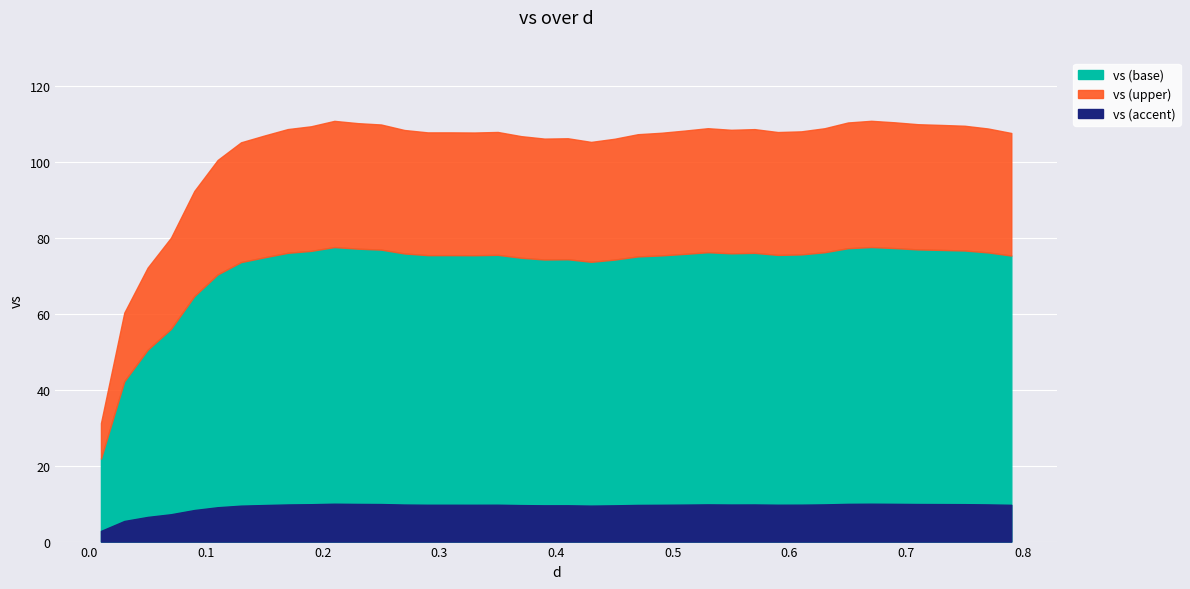

At which category does the chart reach its minimum across all series?

0.01